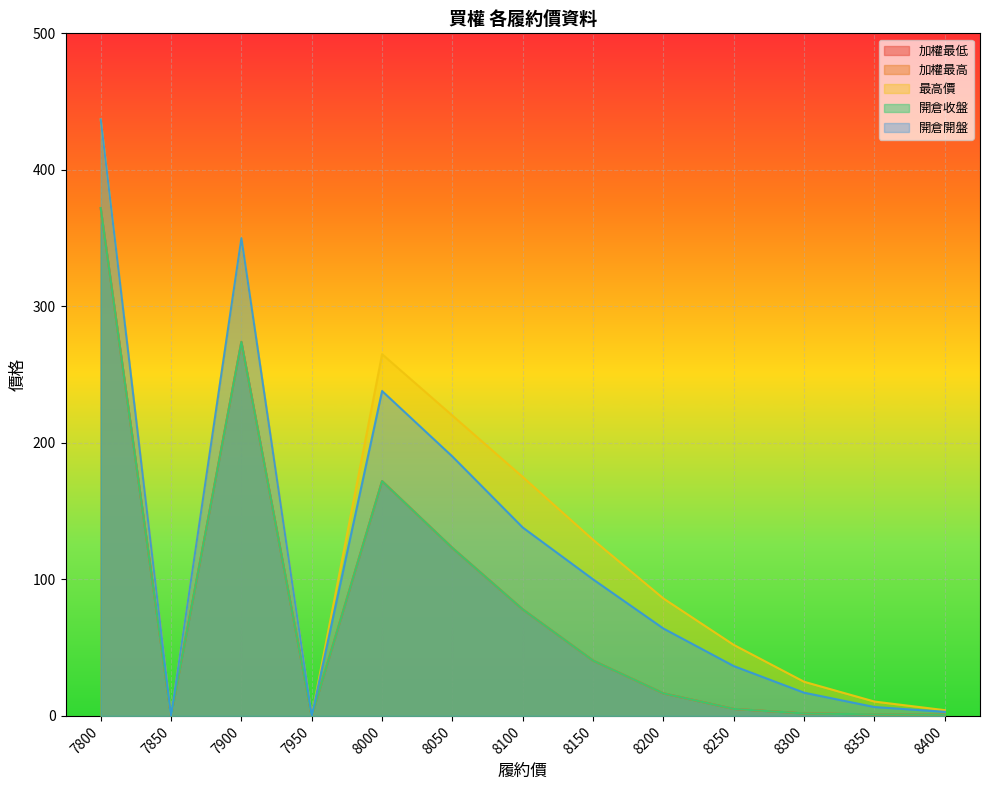

Rank the series at 8300 from lowest to highest value.

加權最低, 加權最高, 開倉收盤, 開倉開盤, 最高價